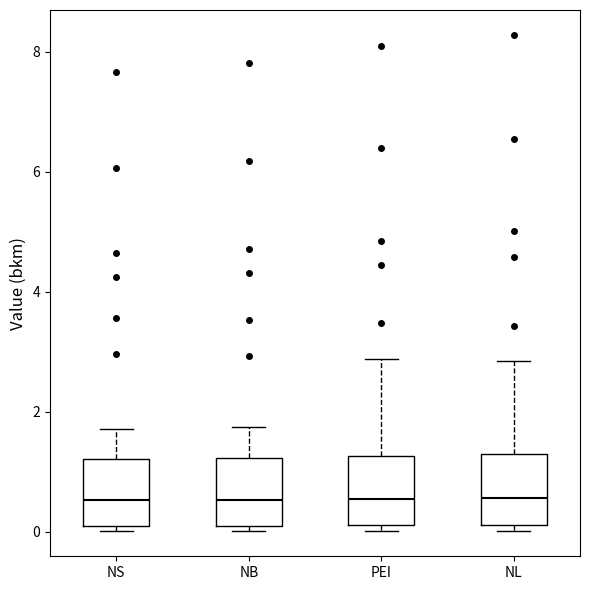

Where is the lower edge of the box for NL on the y-axis? The values are not printed on the chart, so give them approximately, as read against the axis.

0.2